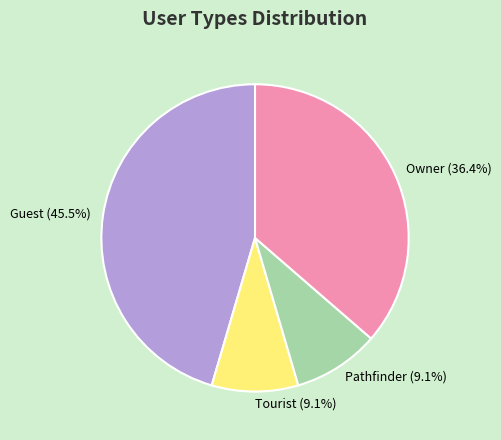

What percentage is the Owner slice, to the nearest percent?

36%